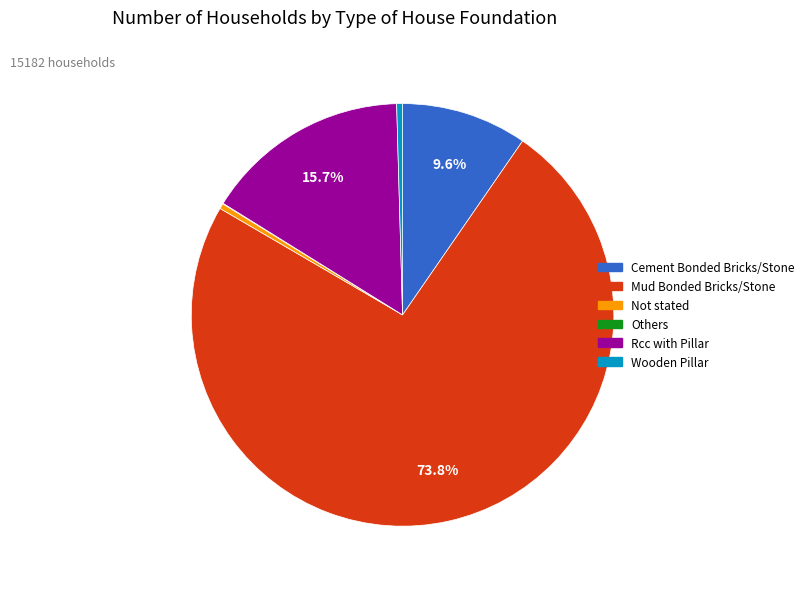

What percentage is the Mud Bonded Bricks/Stone slice, to the nearest percent?

74%